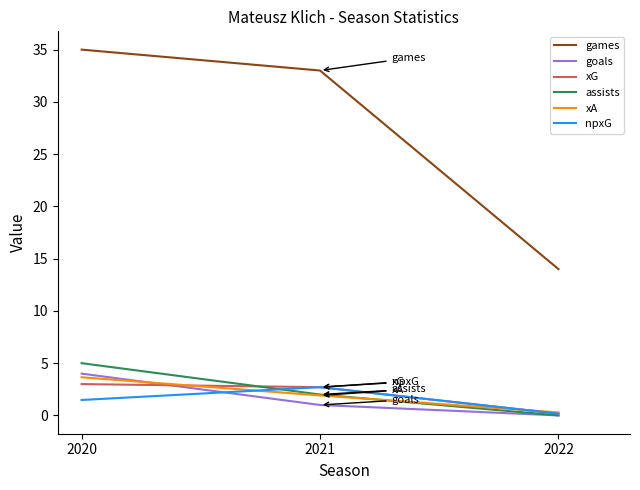

At which category does the chart reach its peak across all series?

2020